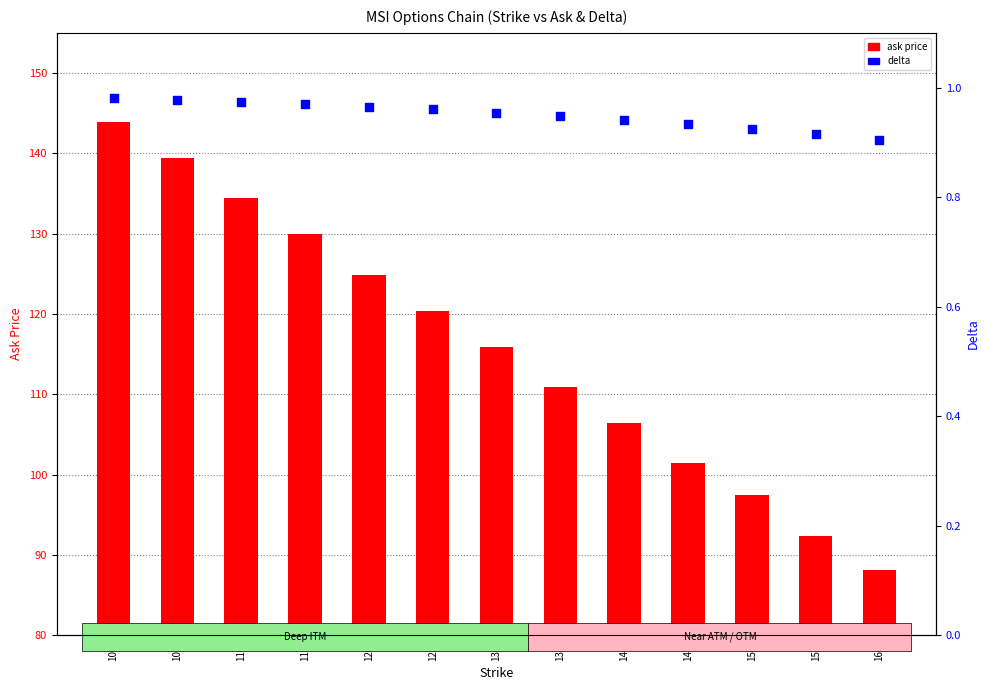

Is the value of delta at 120 greater than the value of ask price at 145?

No